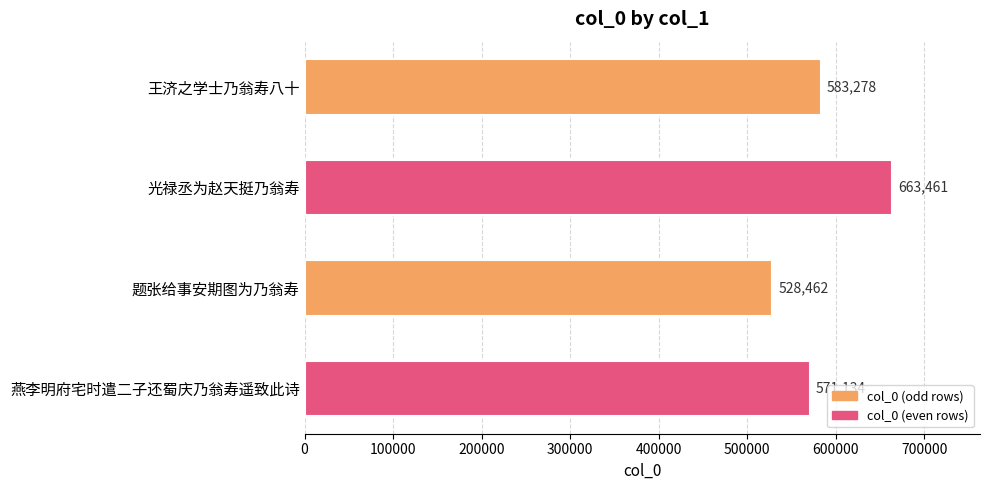

What is the approximate value at 题张给事安期图为乃翁寿?

528462